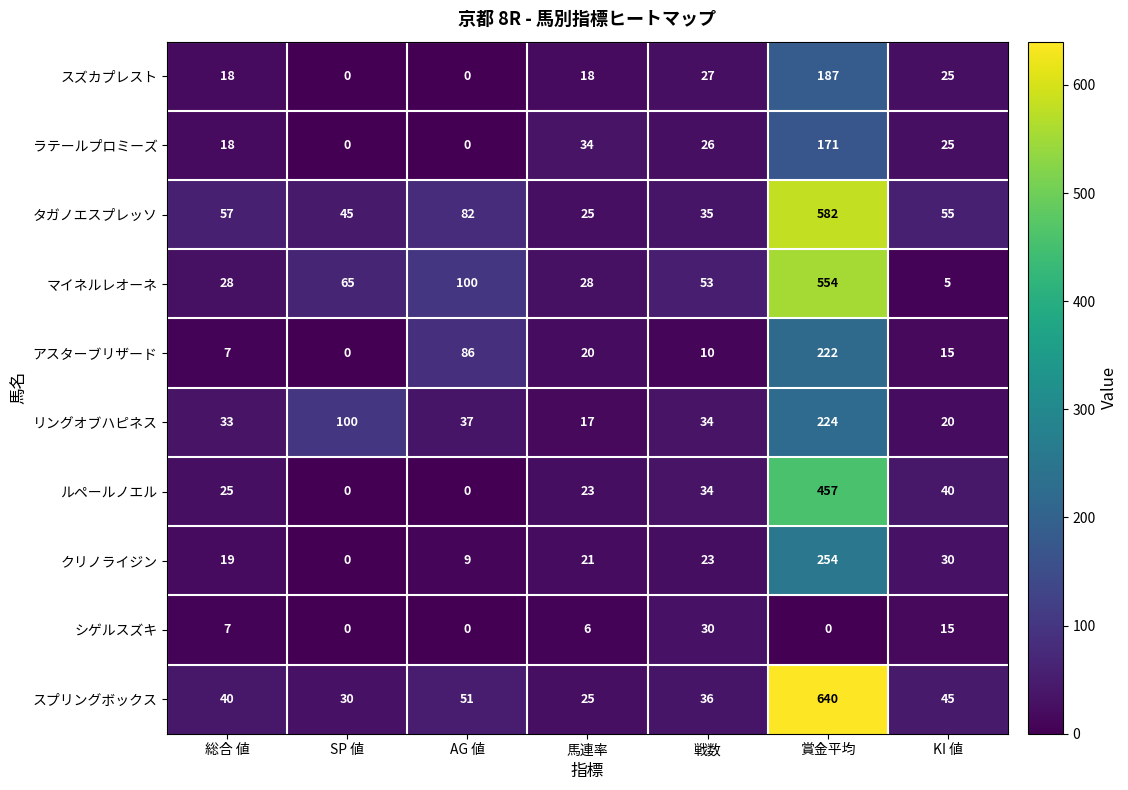

Which series has the largest total across all categories?

タガノエスプレッソ